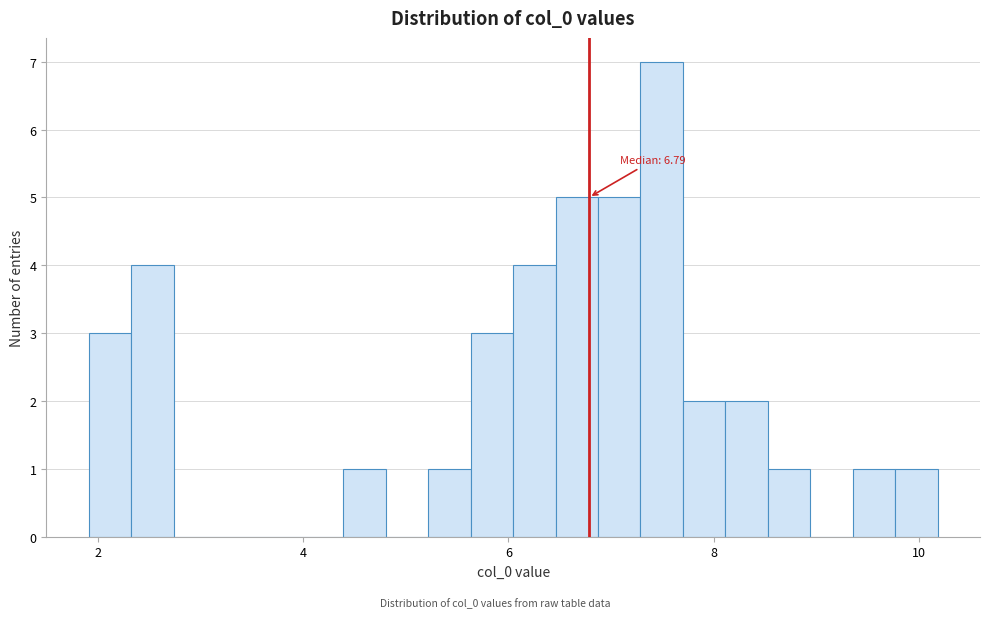

Around what value on the x-axis is the tallest bar? Give the approximate position of its centre, as read against the axis.

7.4